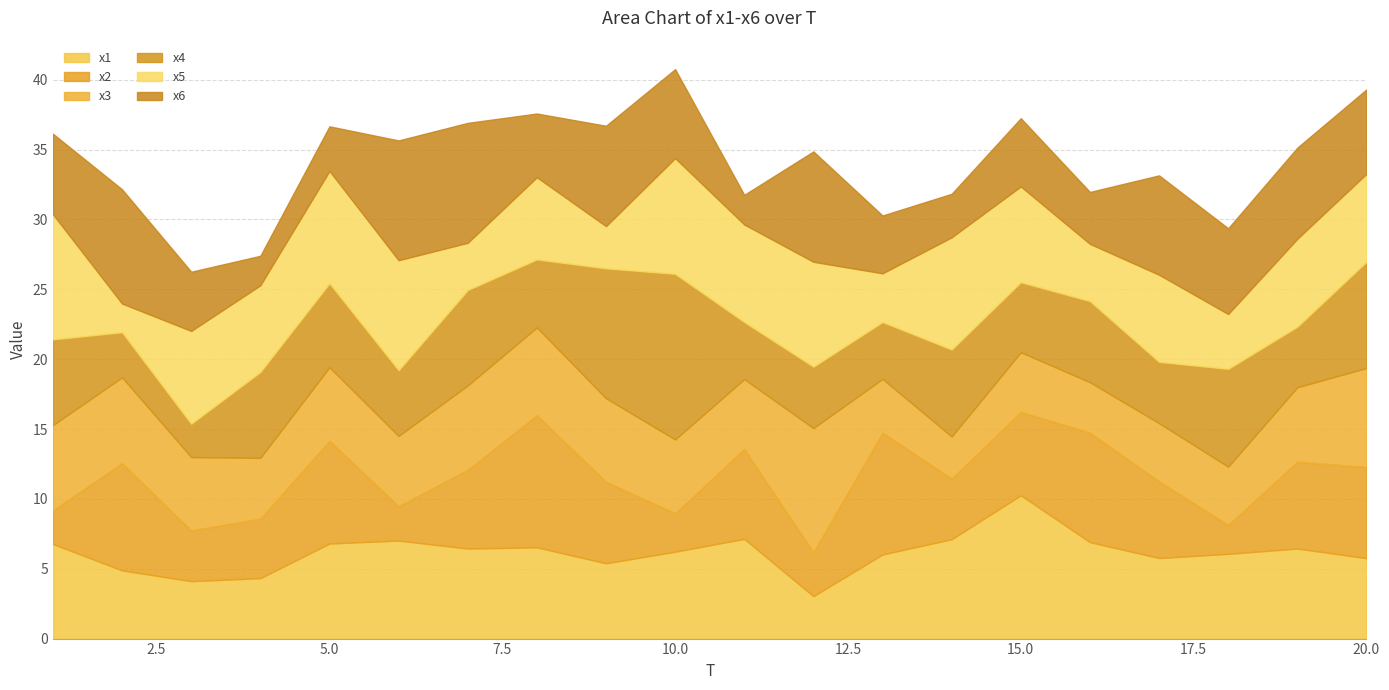

What is the difference between the x6 values at 15 and 8?

0.3